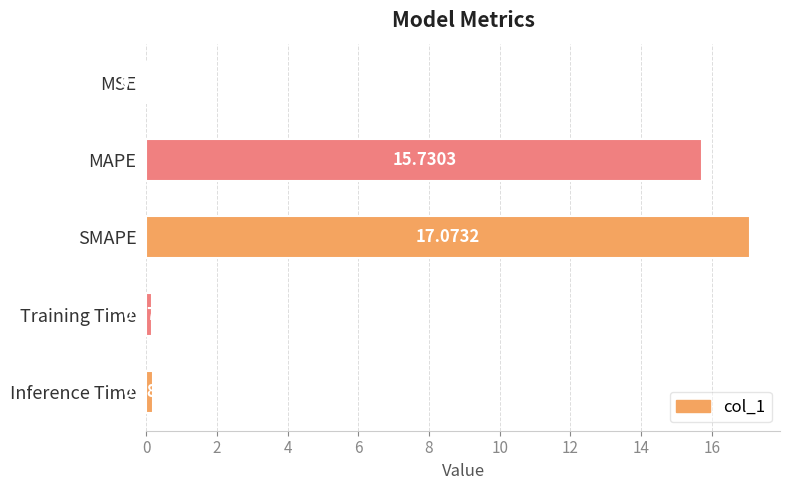

Which has a higher value, MSE or SMAPE?

SMAPE